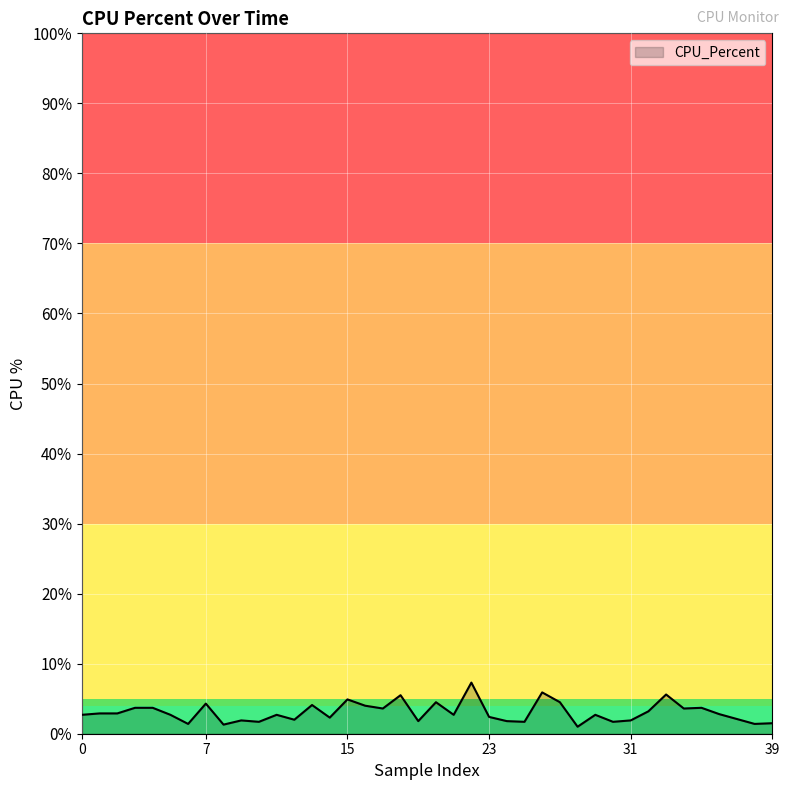

What is the difference between the maximum and minimum values?

6.3